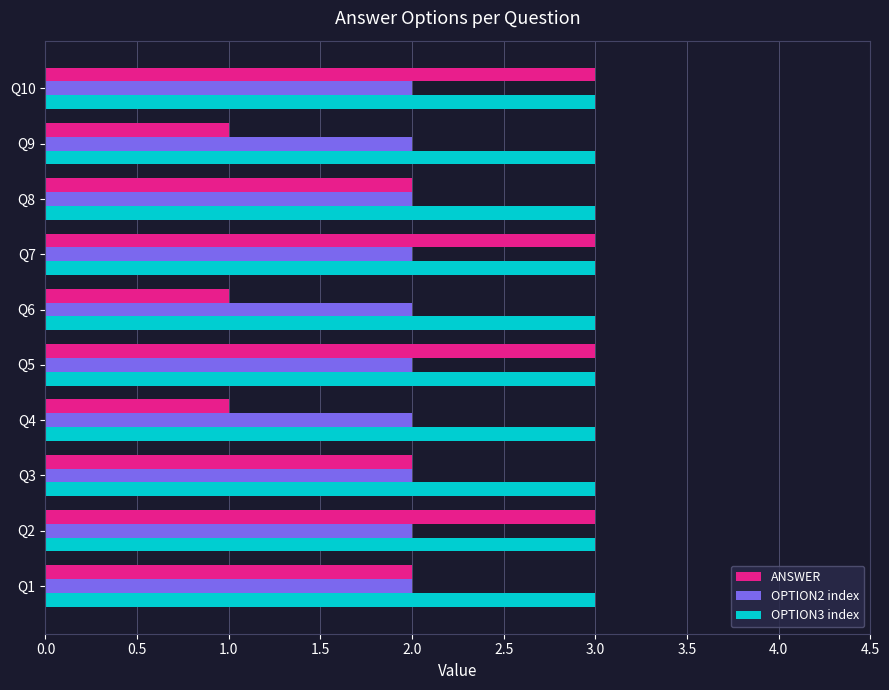

How many ANSWER values are between 1 and 3?

10